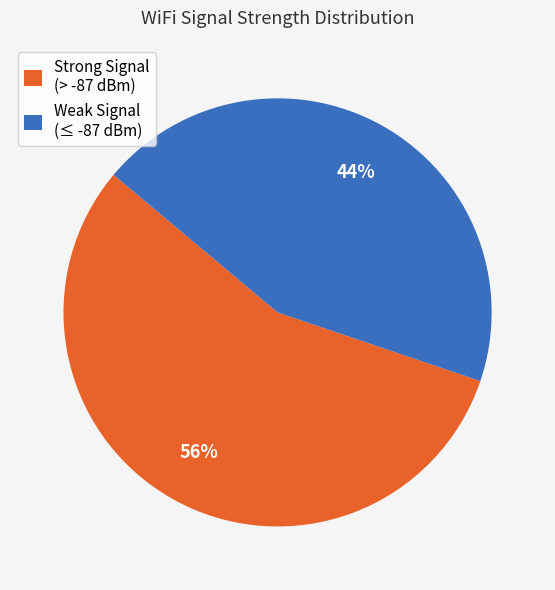

How many segments does this pie chart have?

2